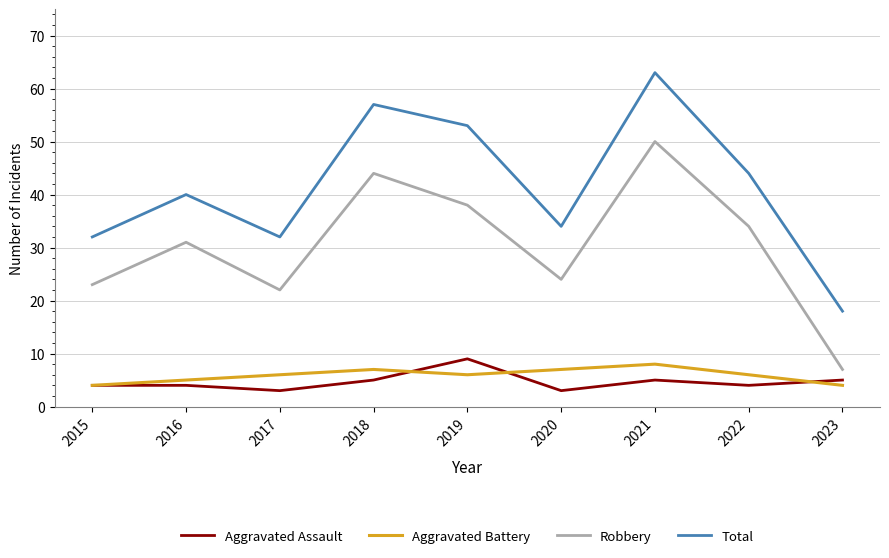

Where is the first local maximum for Robbery?

2016